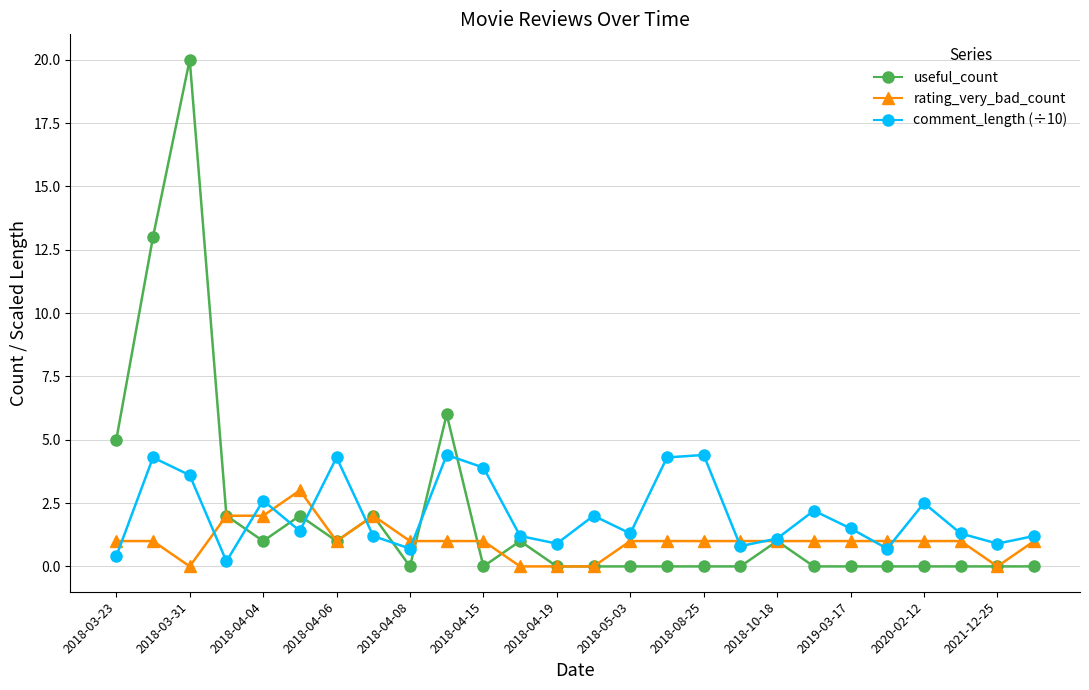

Which series has the widest spread of values?

useful_count